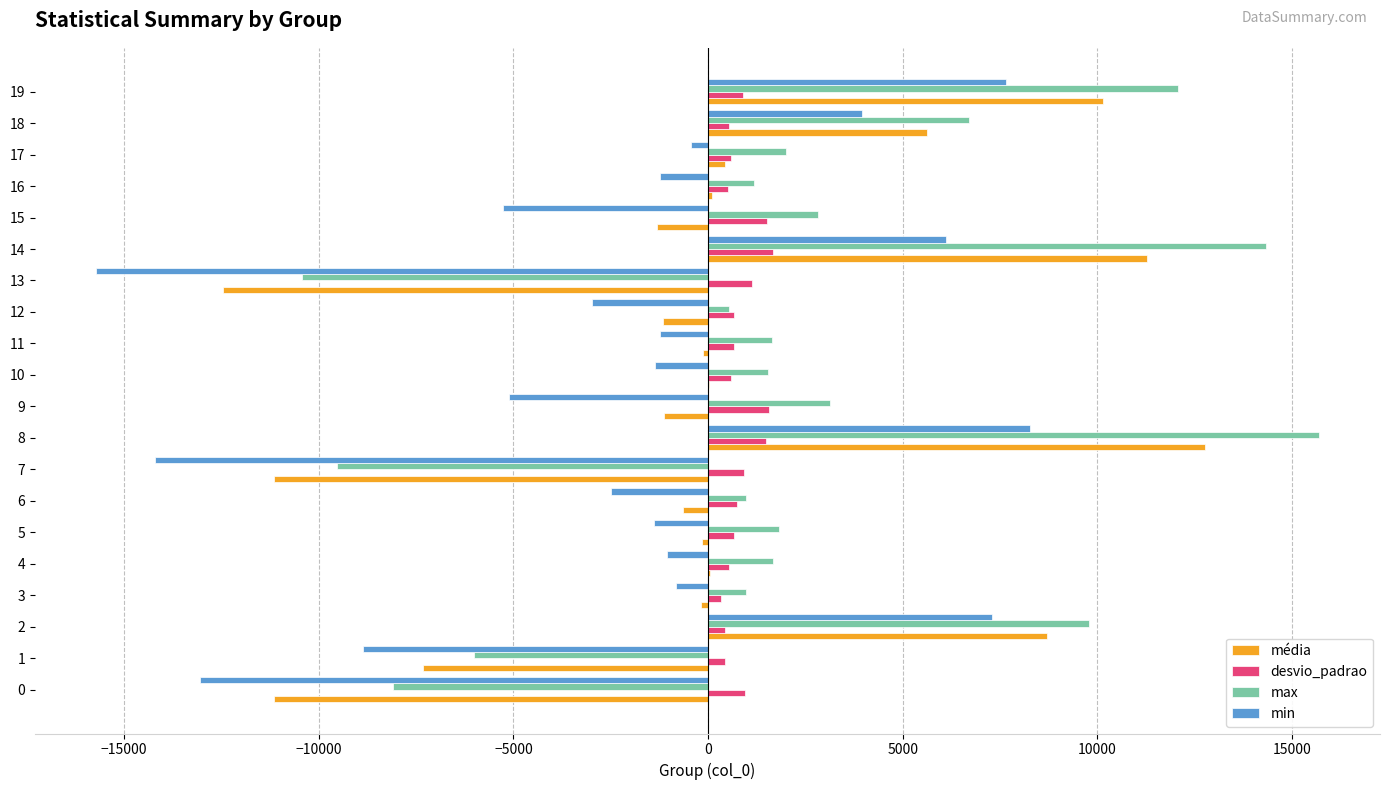

How many distinct data groups are displayed?

4